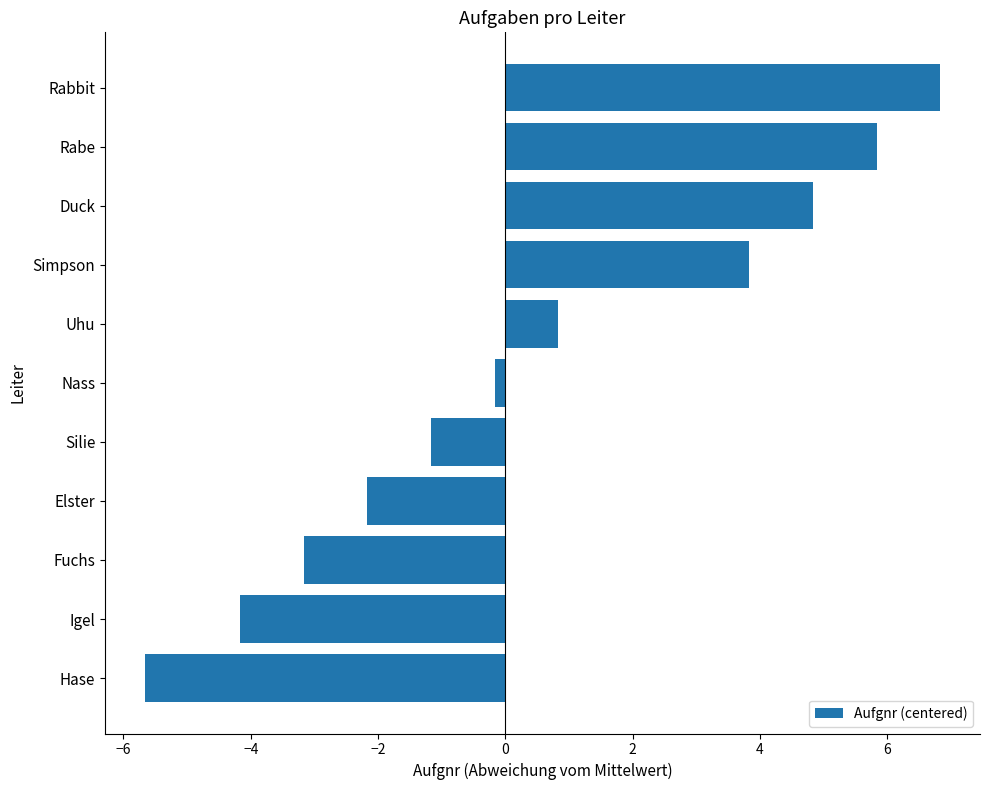

What value does the data have at Hase?

-5.7